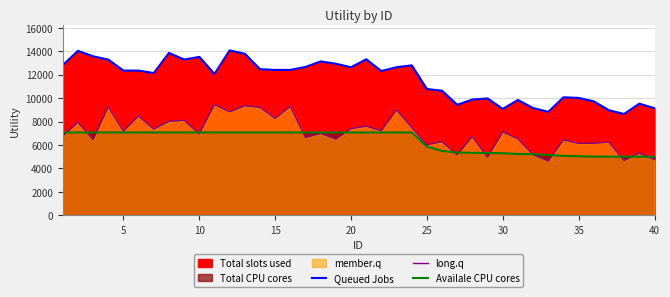

How many data points in Queued Jobs are less than 12351?

19